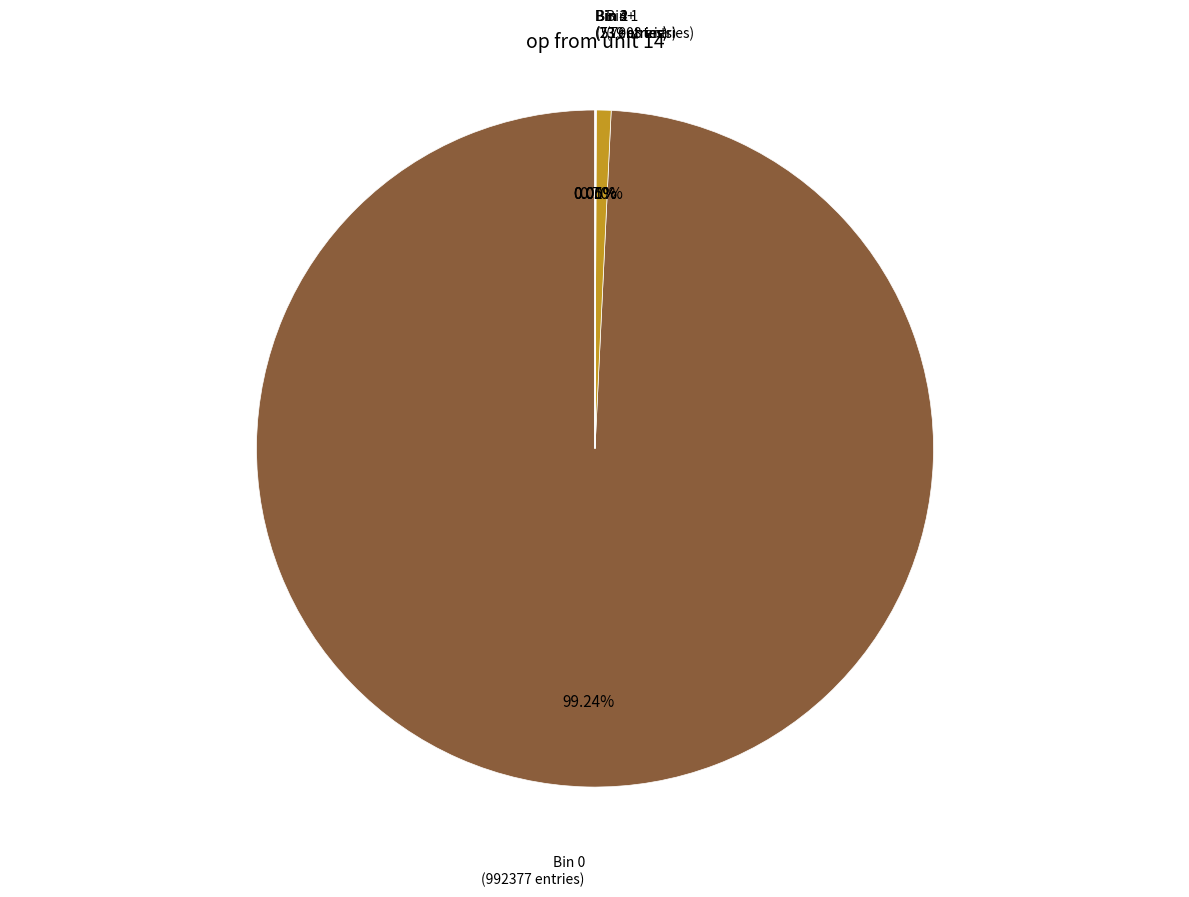

Is there any slice that represents more than half of the pie?

Yes